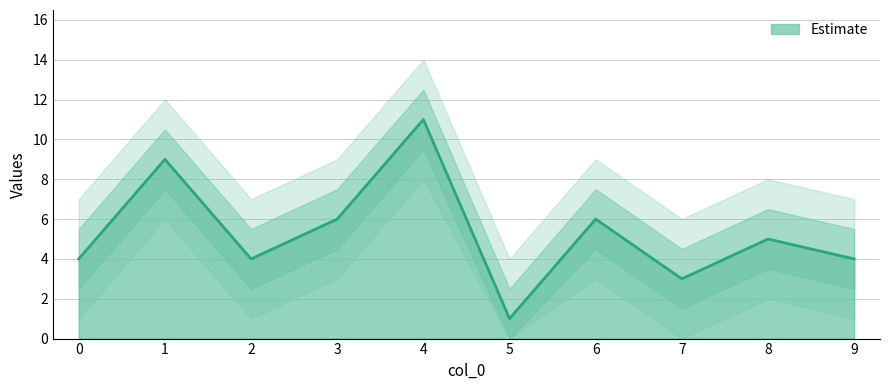

Reading right to left, extract all data points from this chart.

4	5	3	6	1	11	6	4	9	4